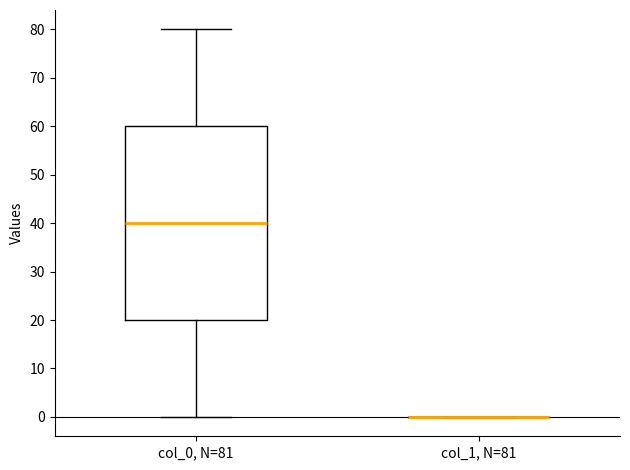

Reading left to right, read every box against the y-axis: the position of its median line, the range the box covers, and the ends of its whiskers. The values are not printed on the chart, so give them approximately, as read against the axis.

col_0, N=81: median 40, box 20 to 60, whiskers 0 to 80
col_1, N=81: box collapsed to a line at 0, whiskers 0 to 0